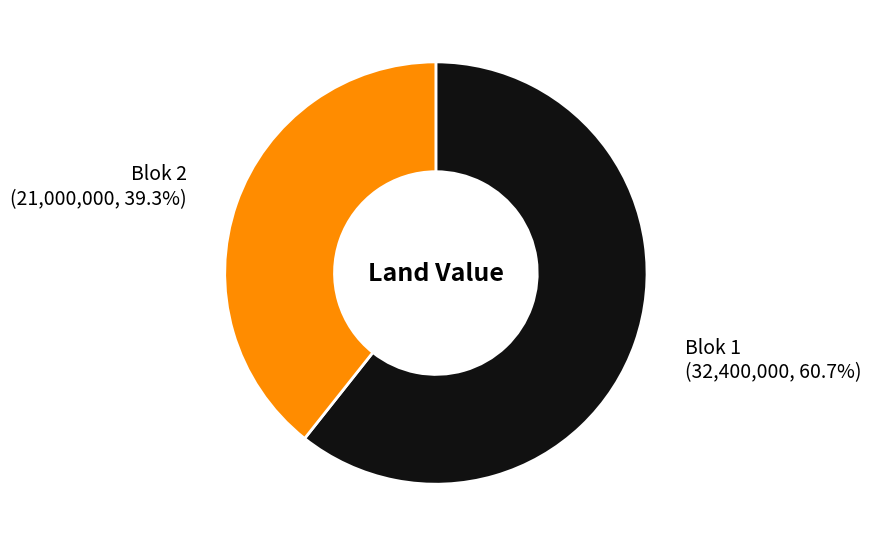

Does any single category account for the majority?

Yes